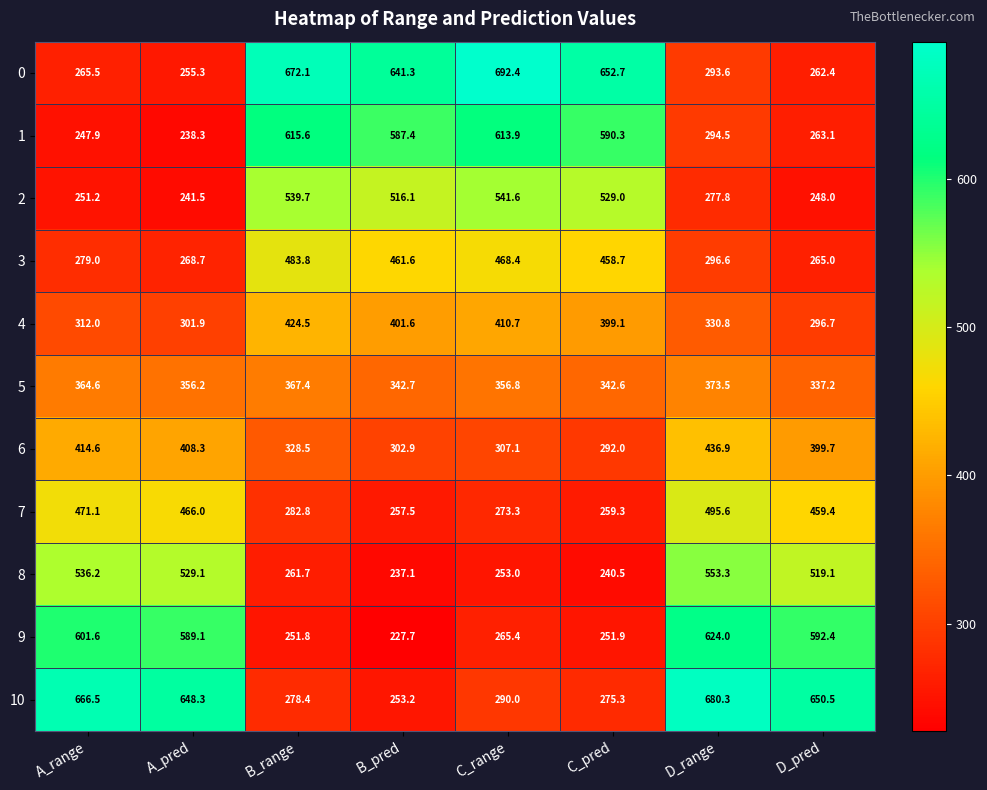

What is the smallest value displayed?

227.7